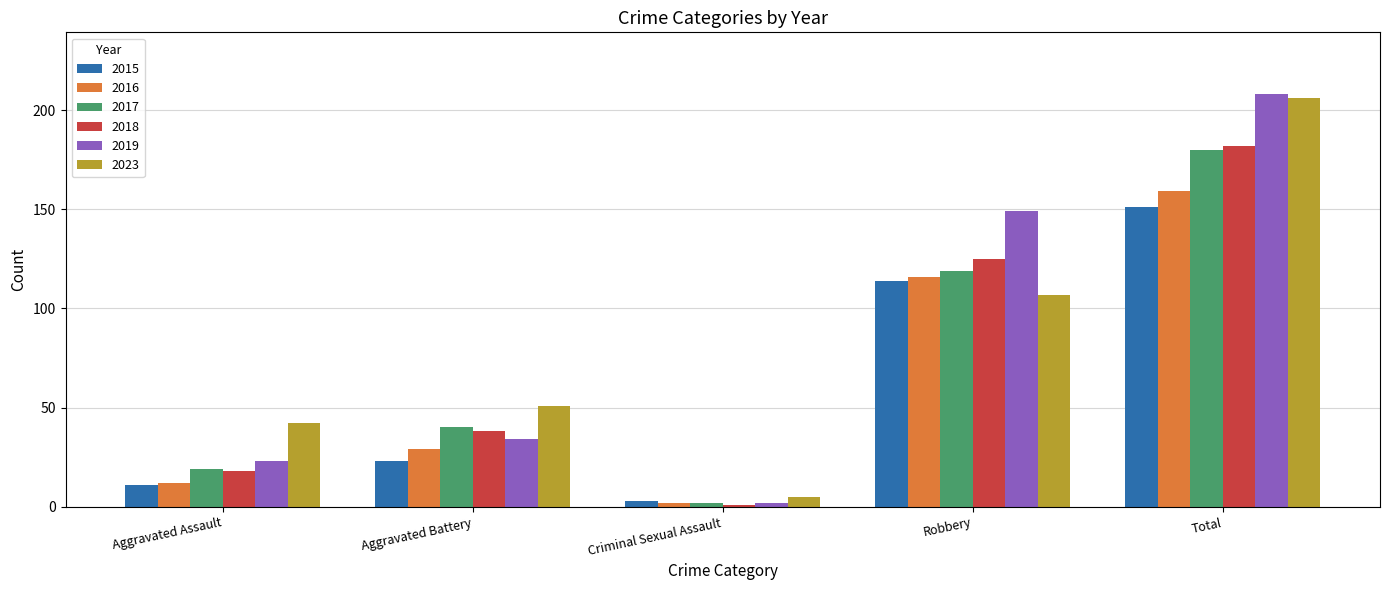

What is the maximum value shown in the chart?

208